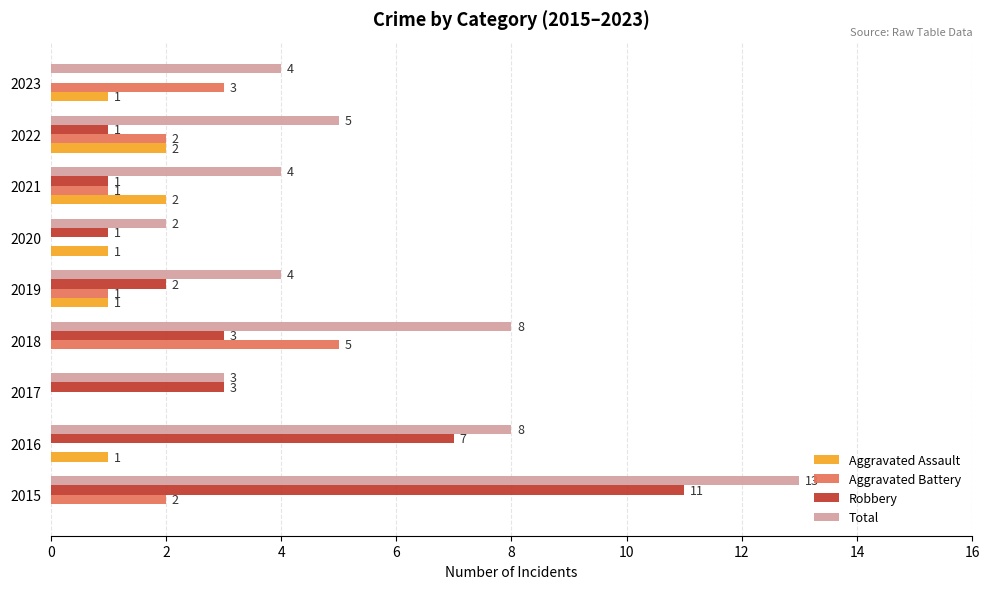

Which series changed the most between 2015 and 2020?

Total